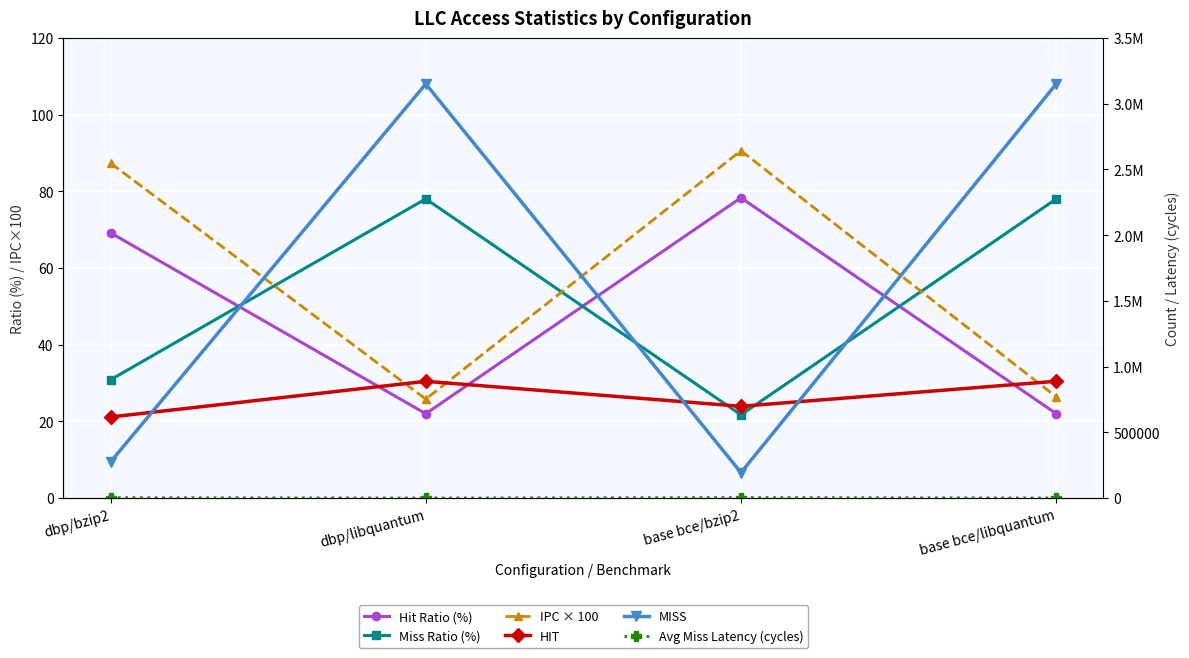

What is the label of the 3rd point from the right?

dbp/libquantum